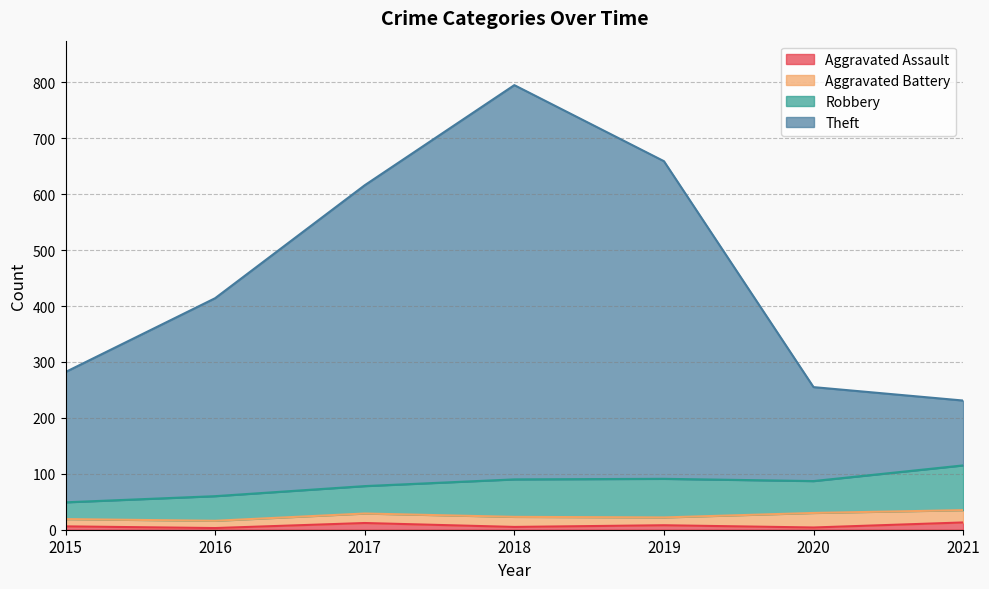

What are all the series names shown in the legend?

Aggravated Assault, Aggravated Battery, Robbery, Theft